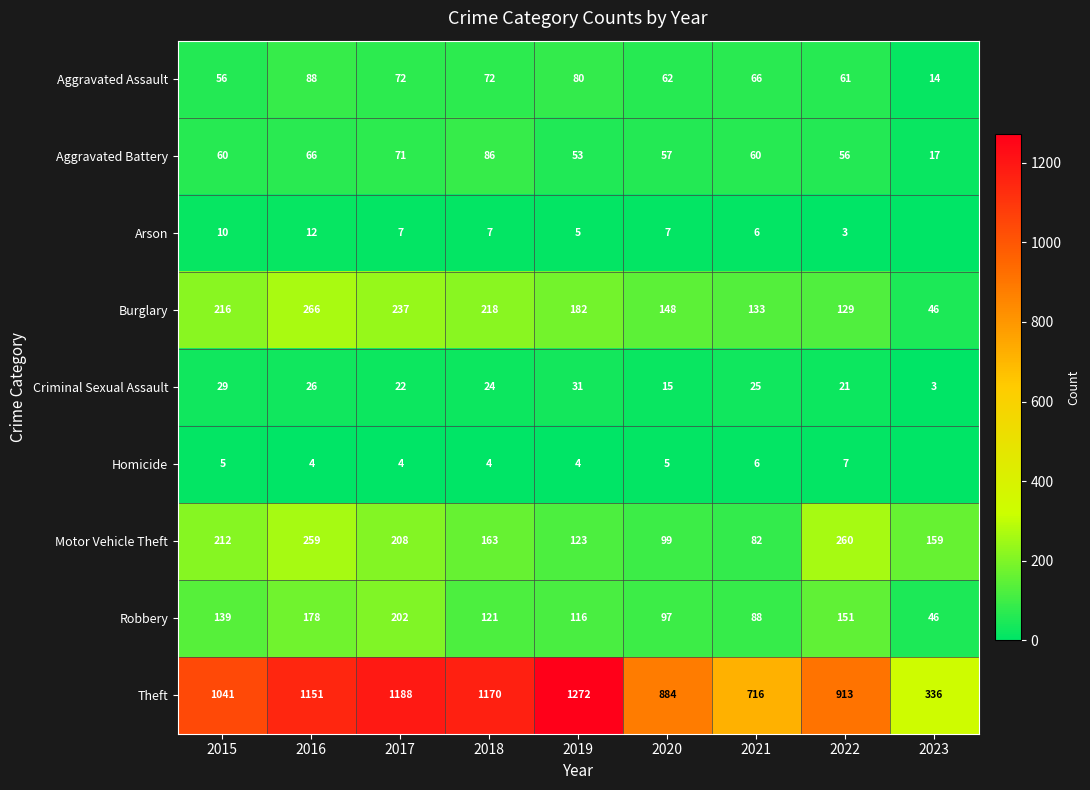

Is the value of Aggravated Assault at 2017 greater than the value of Theft at 2019?

No